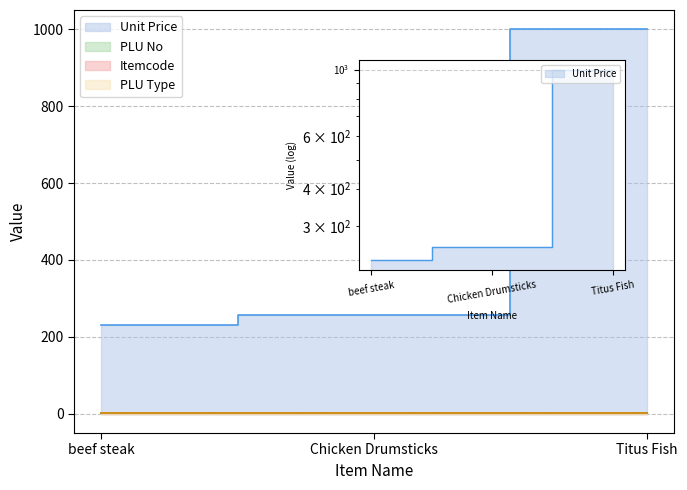

Does the chart display data point markers on the line(s)?

No